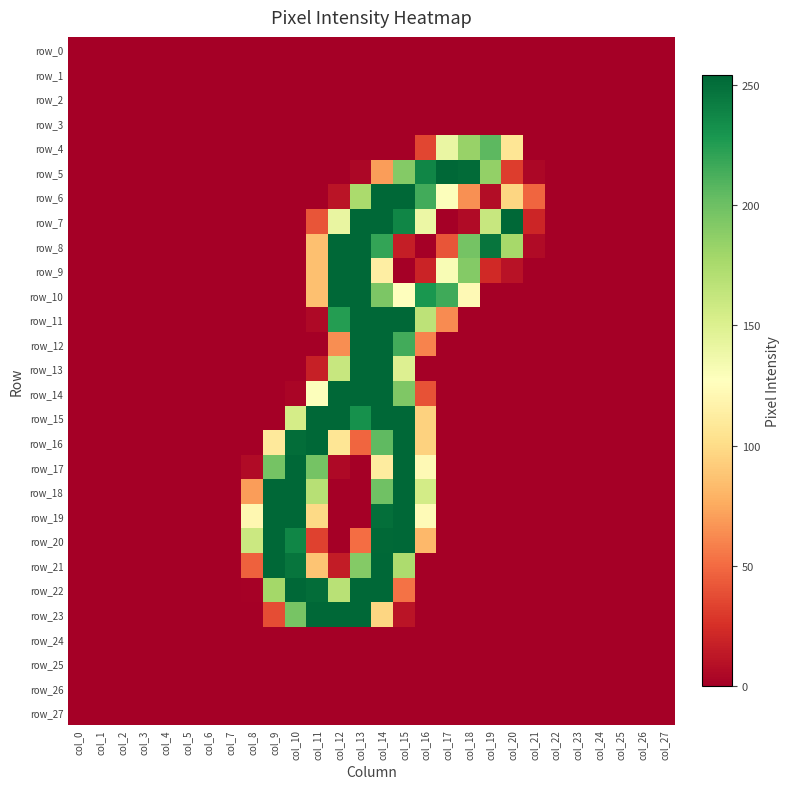

Which series has the largest total across all categories?

row_7